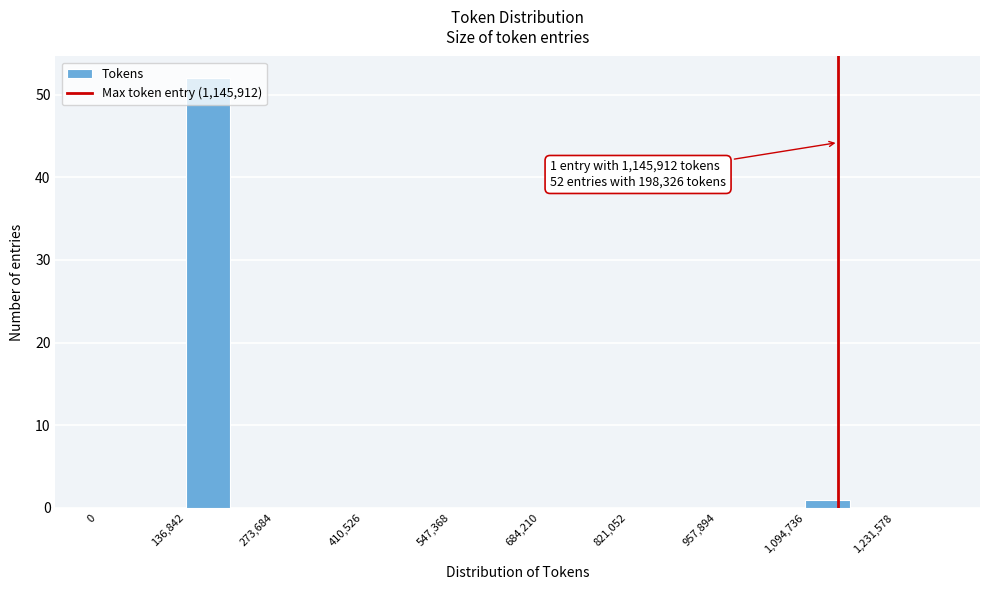

Around what value on the x-axis is the tallest bar? Give the approximate position of its centre, as read against the axis.

180000